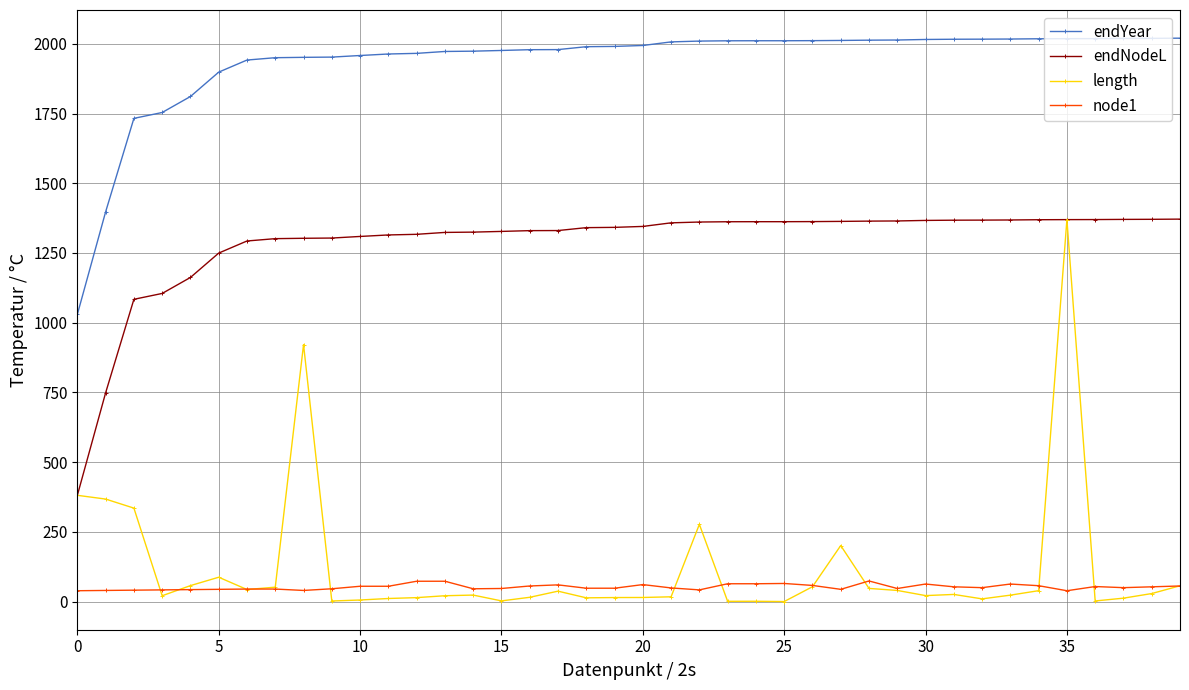

Does the chart display data point markers on the line(s)?

Yes